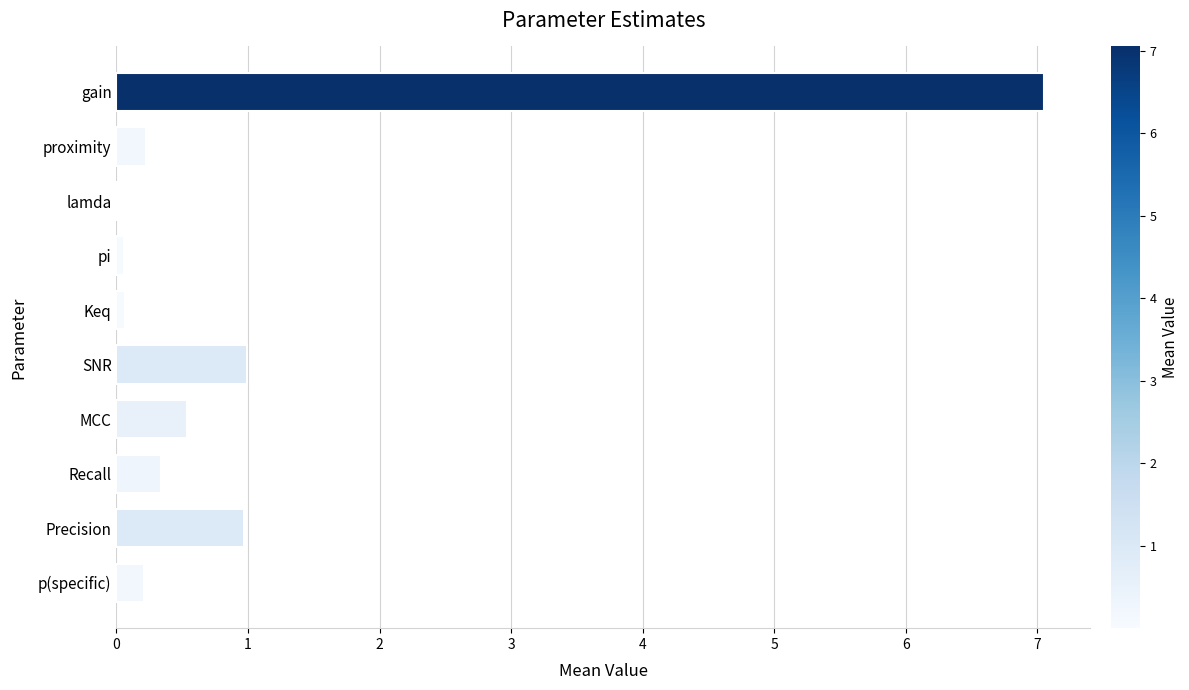

At which category does the chart reach its peak across all series?

gain